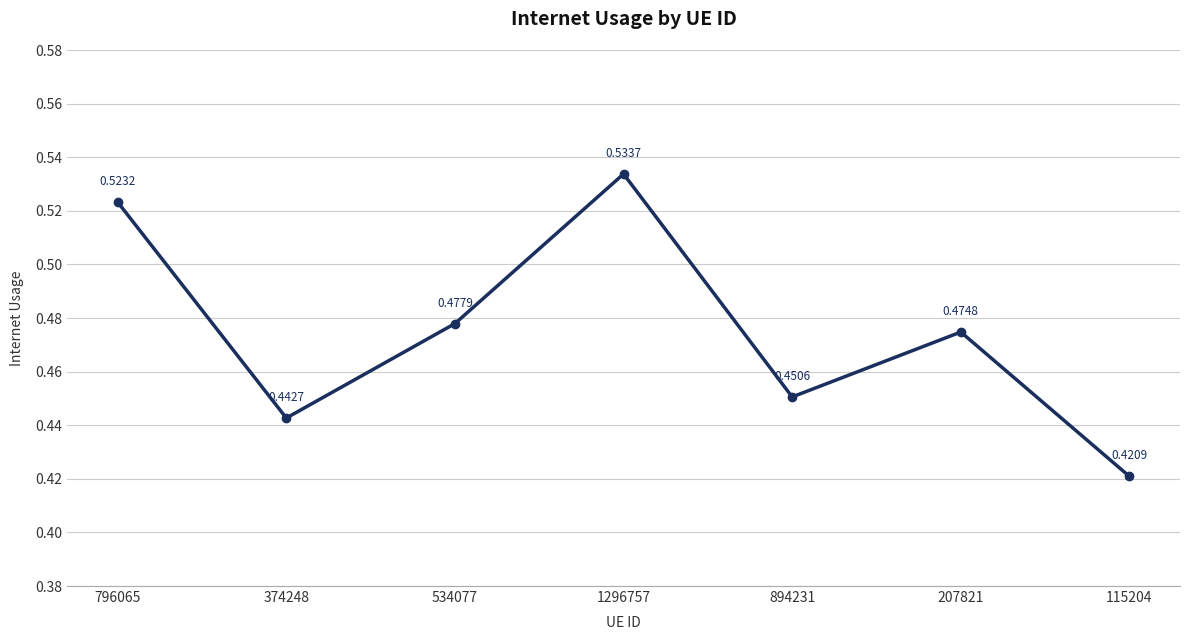

Which has a higher value, 207821 or 894231?

207821